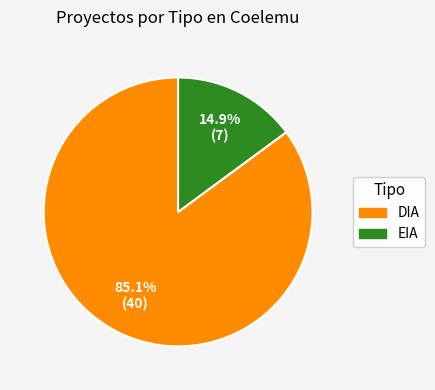

True or false: EIA accounts for 15% of the total.

True